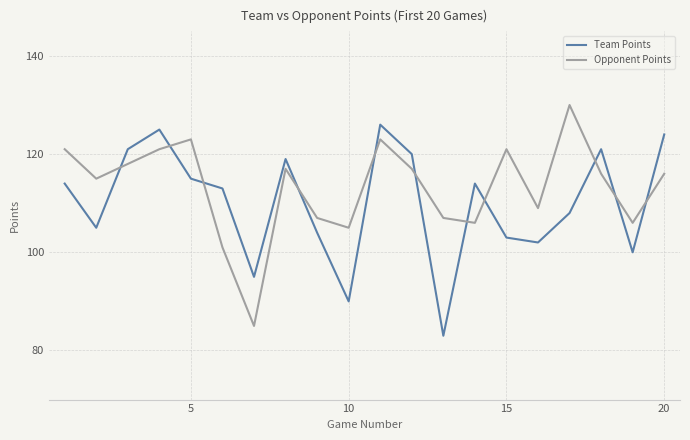

What are all the series names shown in the legend?

Team Points, Opponent Points